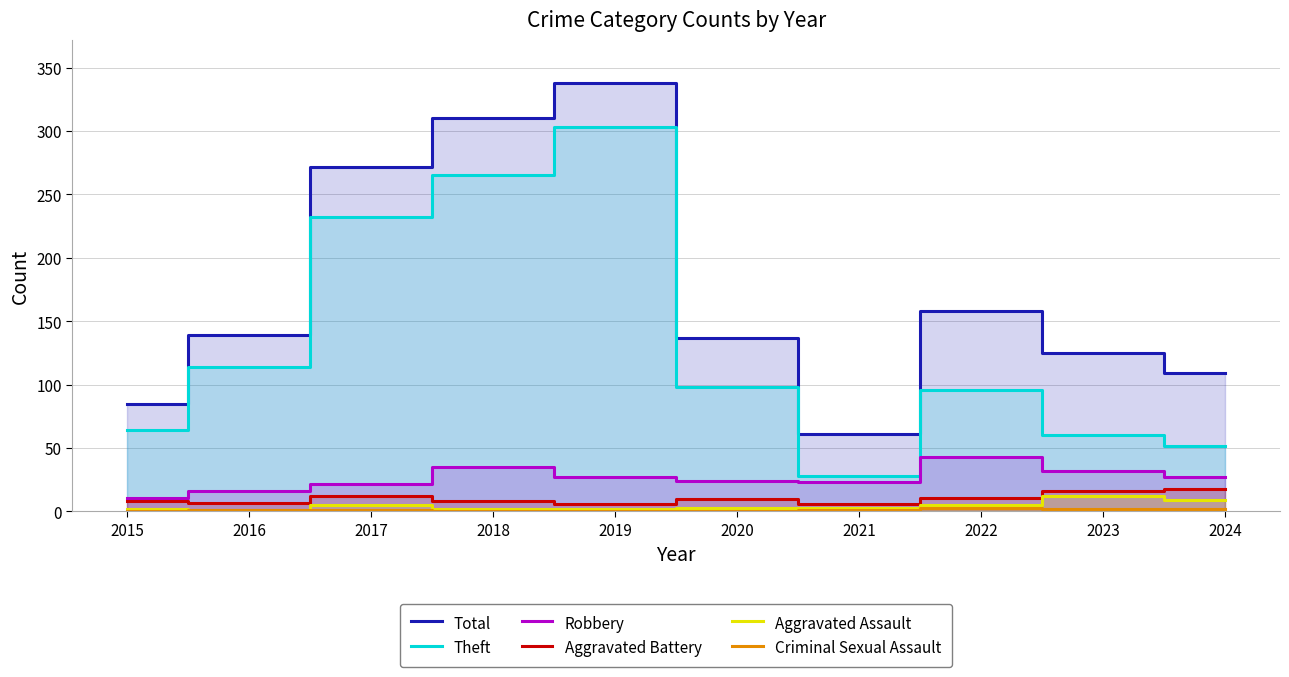

List the labels in order of Total value, smallest first.

2021, 2015, 2024, 2023, 2020, 2016, 2022, 2017, 2018, 2019